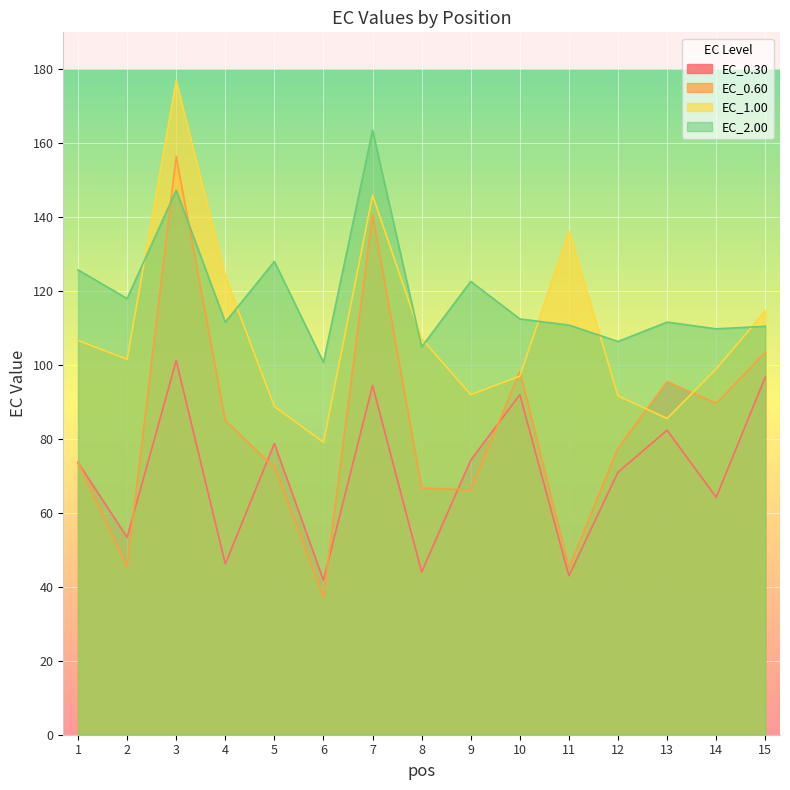

What are all the series names shown in the legend?

EC_0.30, EC_0.60, EC_1.00, EC_2.00